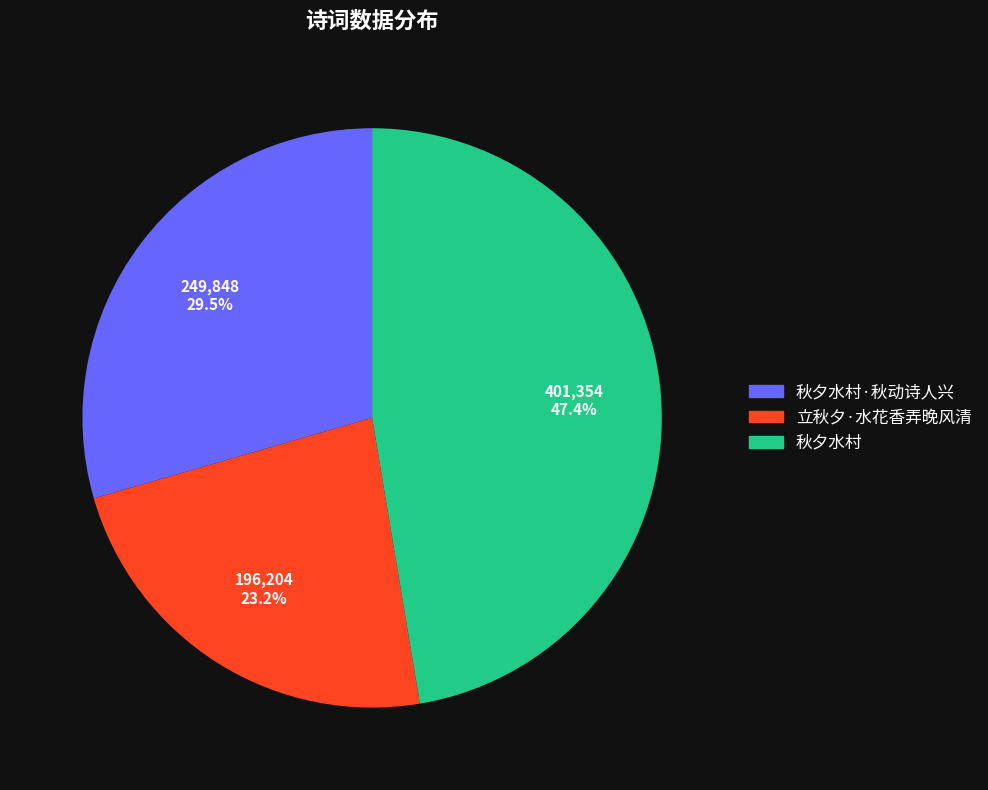

What percentage is NOT represented by 立秋夕·水花香弄晚风清?

76.8%